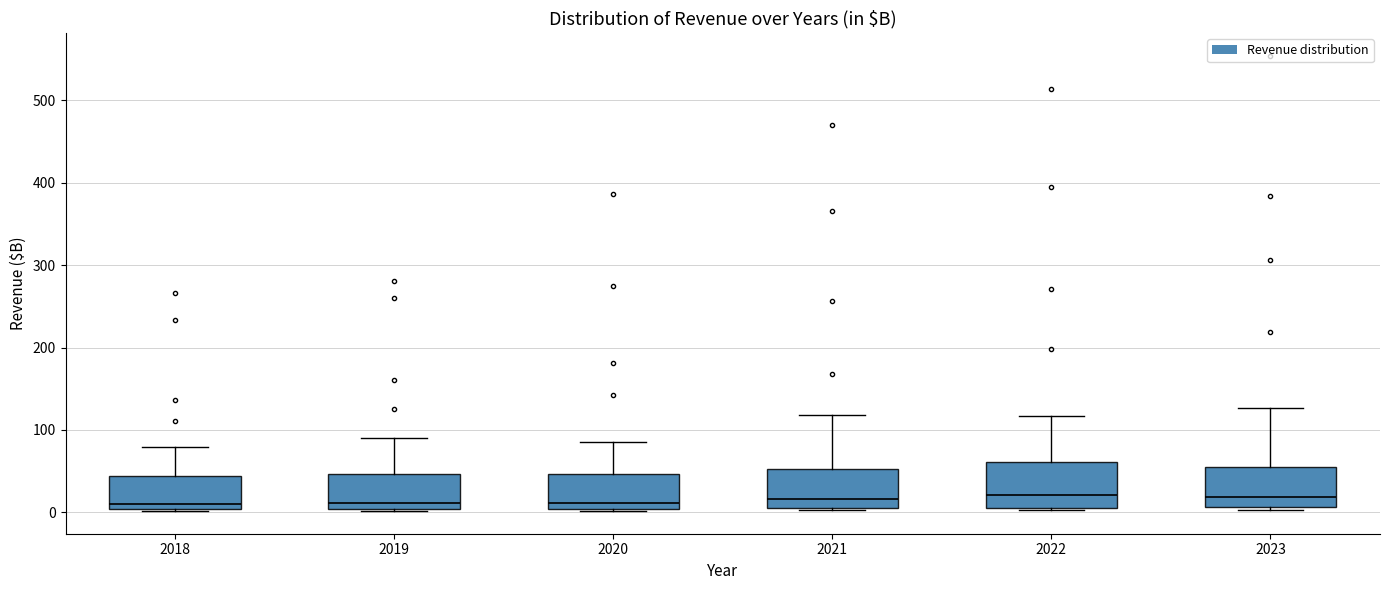

Where is the upper edge of the box at x = 2023 on the y-axis? The values are not printed on the chart, so give them approximately, as read against the axis.

50